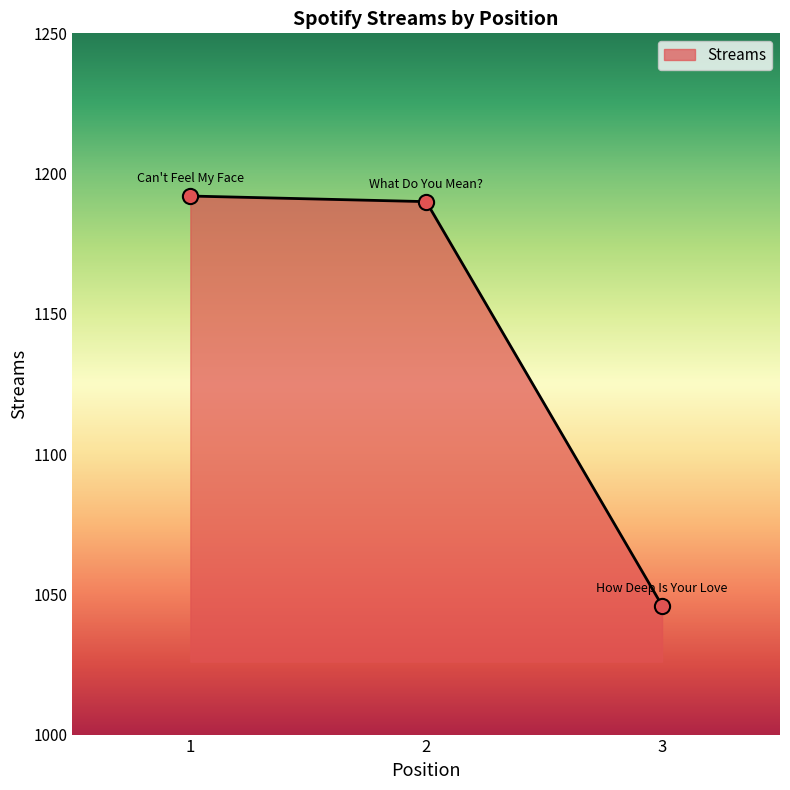

What is the change in value from 1 to 2?

-2